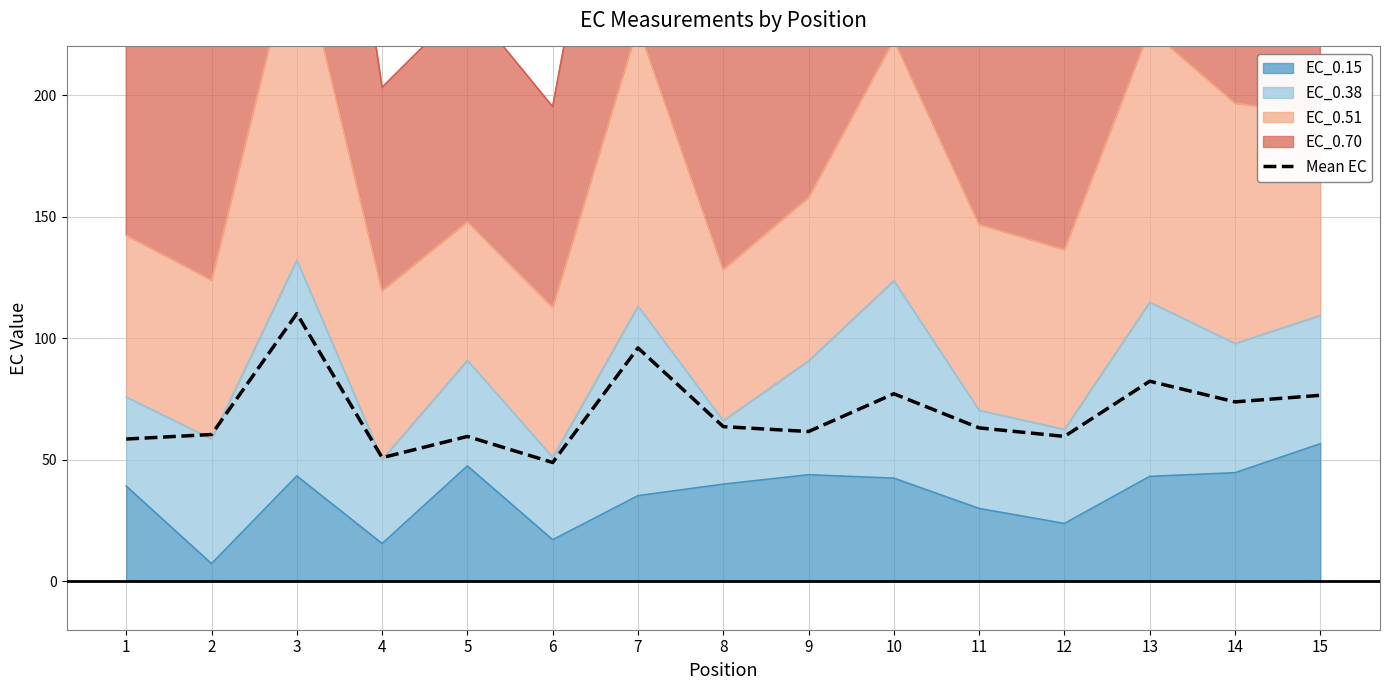

List the labels in order of value, smallest first.

6, 4, 1, 5, 12, 2, 9, 11, 8, 14, 15, 10, 13, 7, 3